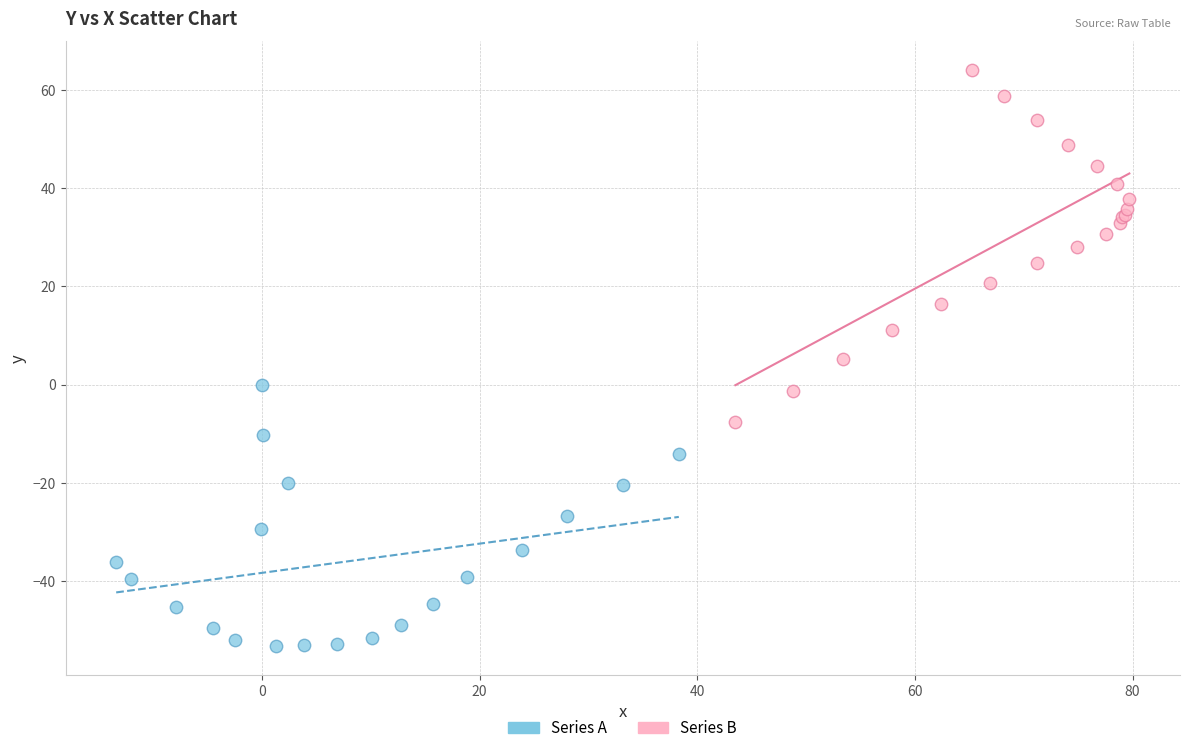

Which series reaches the minimum Y coordinate?

Series A